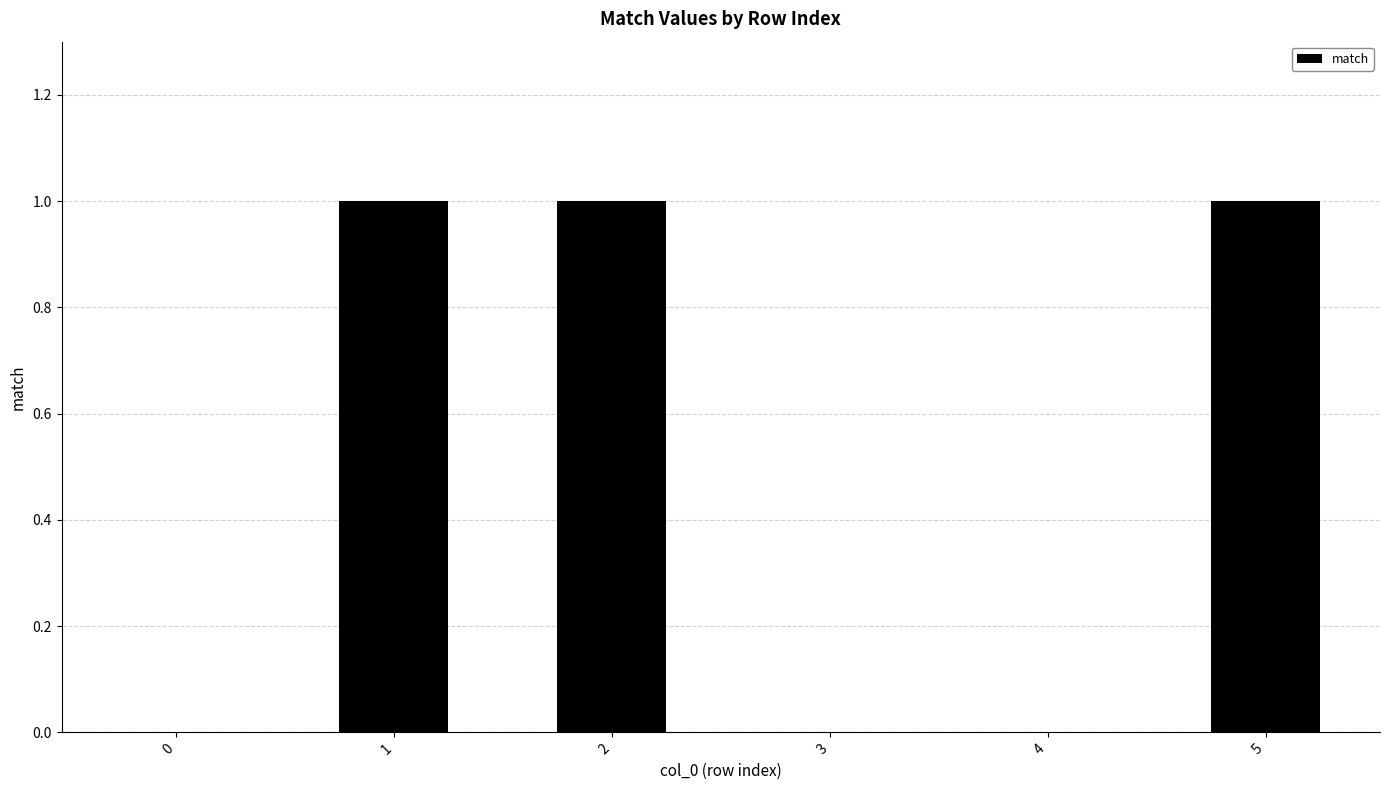

What is the difference between the values at 3 and 2?

1